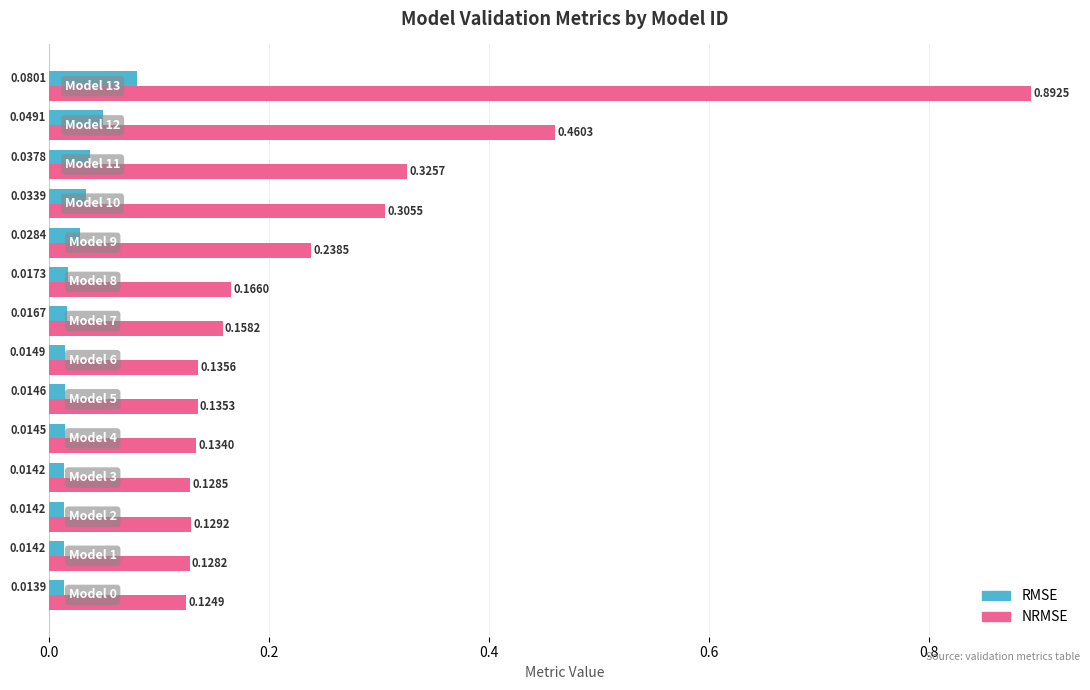

At Model 2, list the series in order from largest to smallest.

NRMSE, RMSE